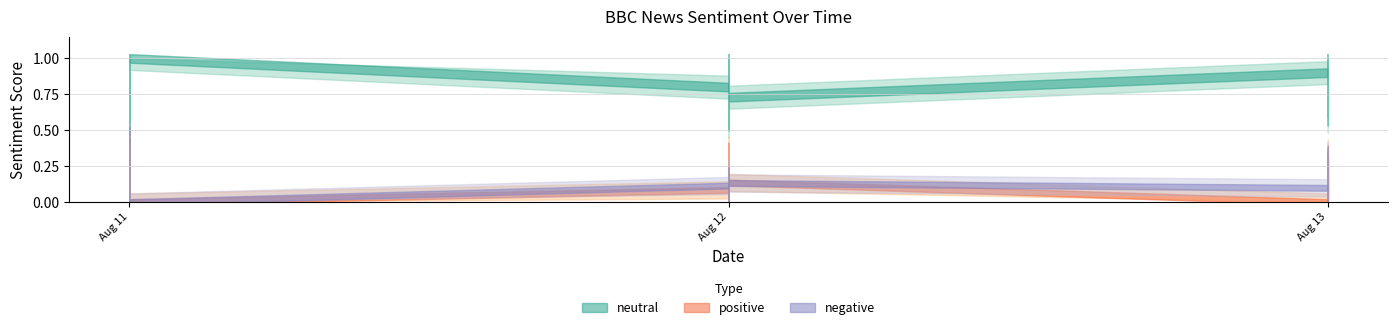

How many values in the negative series exceed 0?

12